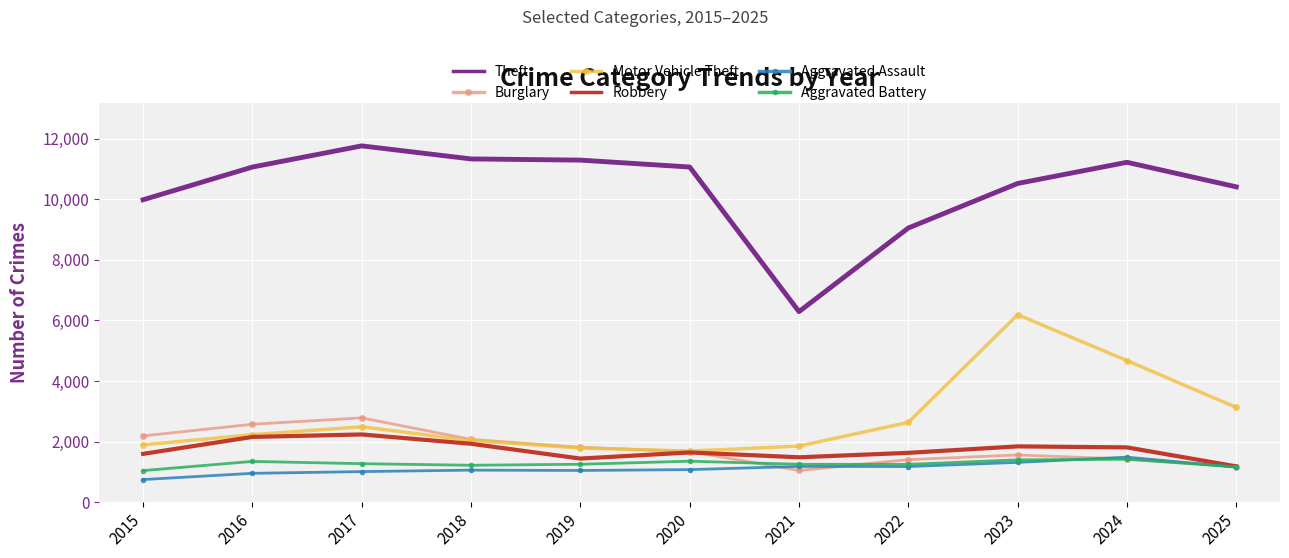

Count the number of data series in this chart.

6